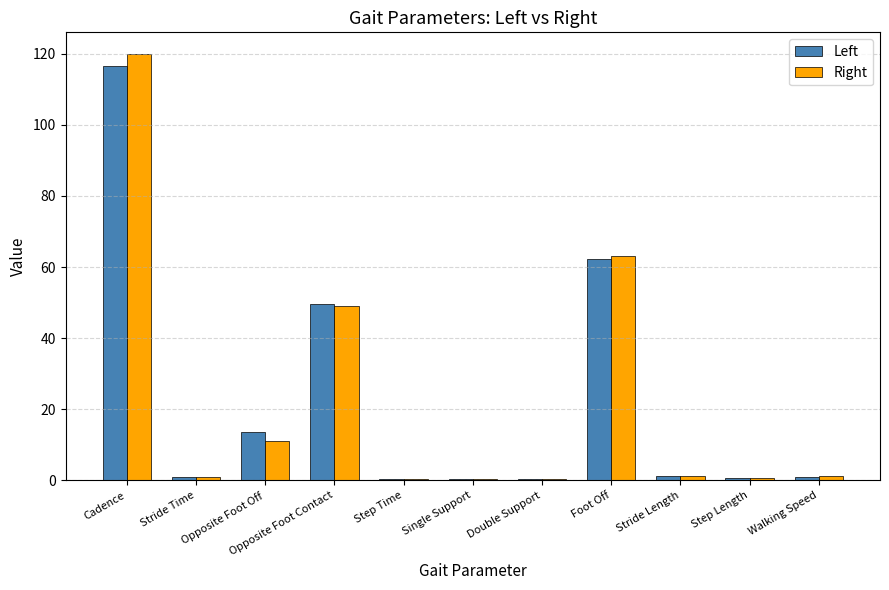

True or false: Left has a value of 1.0 at Stride Time.

True